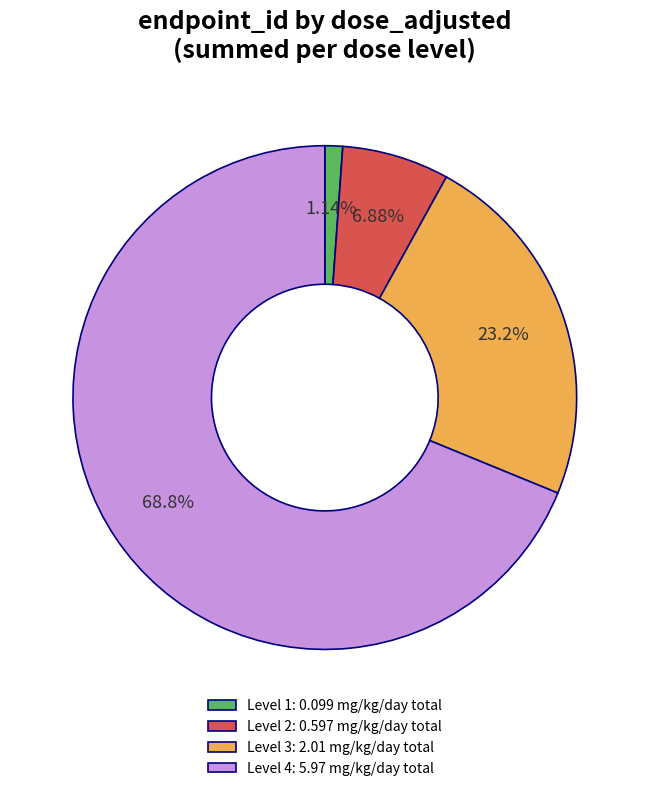

Count the number of slices in the pie.

4